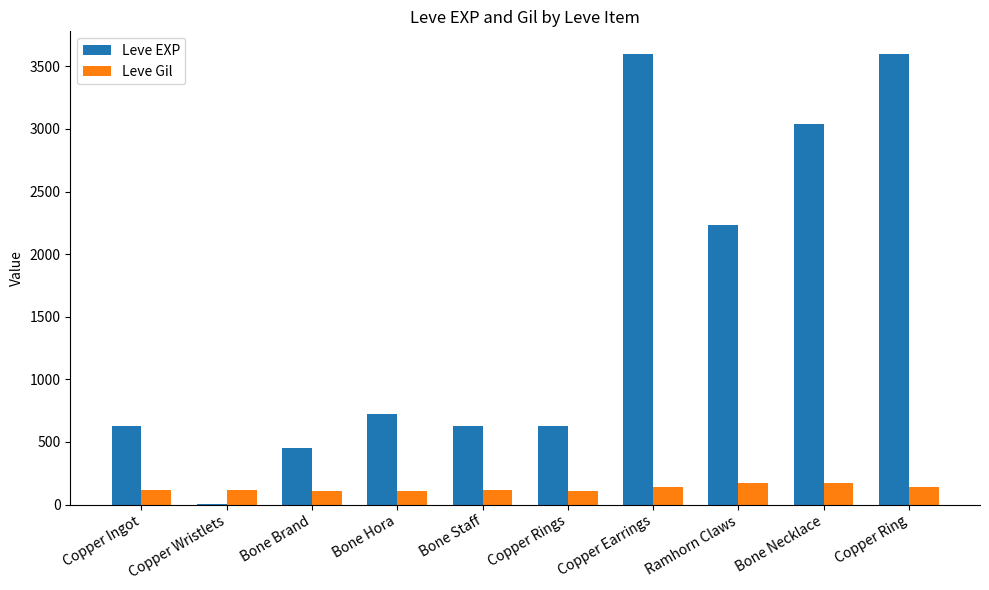

The Leve EXP series shows 3600 at Copper Ring. True or false?

True